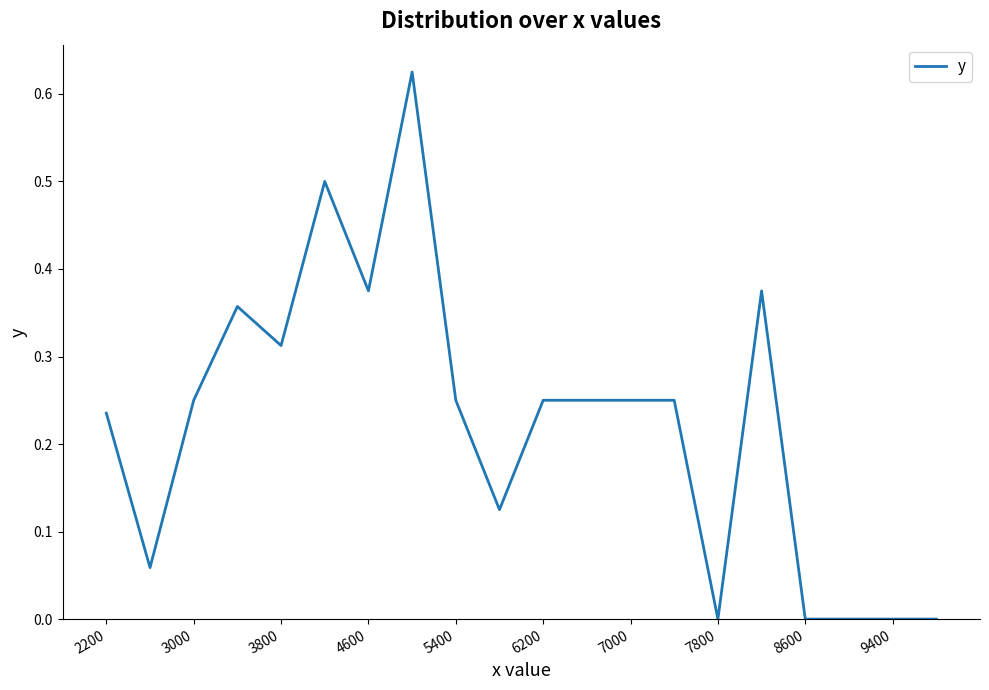

Does the chart display data point markers on the line(s)?

No